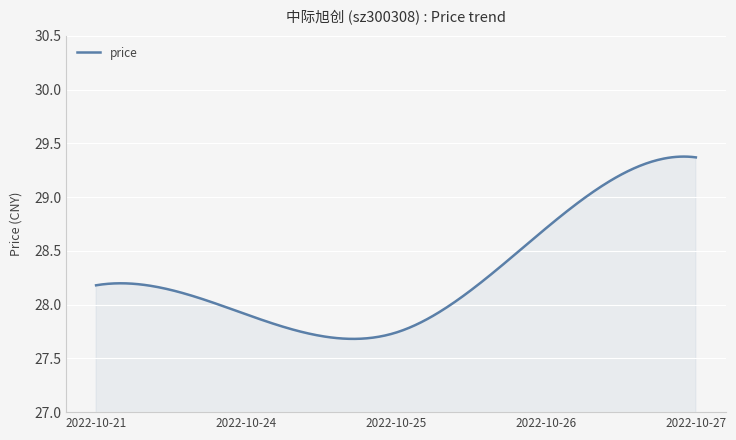

What is the smallest value displayed?

27.7